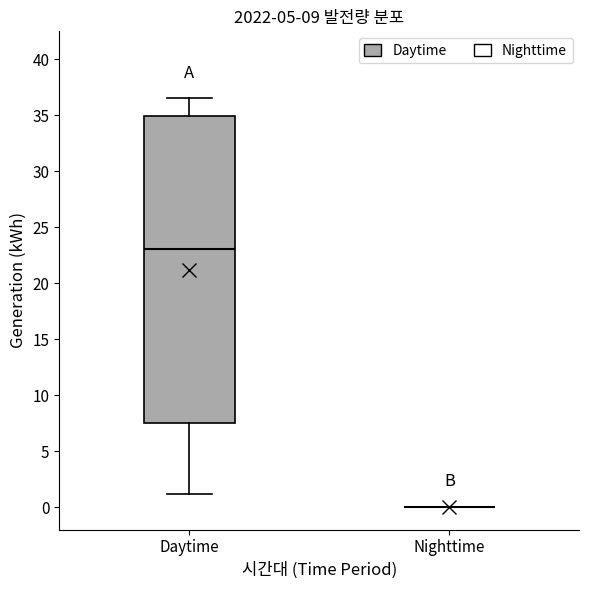

Reading left to right, transcribe this box plot: for each box, give where its median line is, the range the box spans, and where its two whiskers end, as read against the y-axis. The values are not printed on the chart, so give them approximately, as read against the axis.

Daytime: median 23.0, box 7.5 to 35.0, whiskers 1.0 to 36.5
Nighttime: box collapsed to a line at 0.0, whiskers 0.0 to 0.0